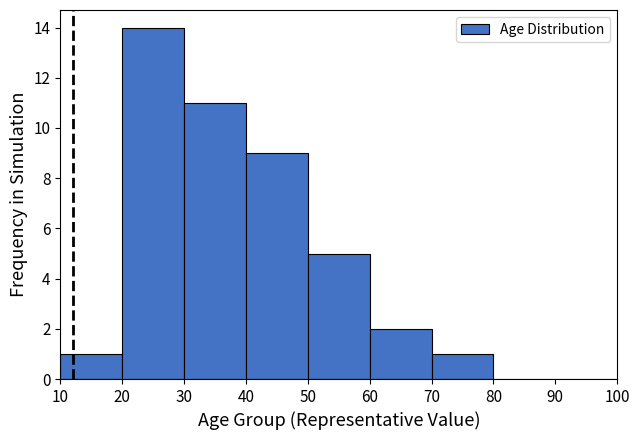

Over which range of the x-axis is the bar tallest?

20 to 30